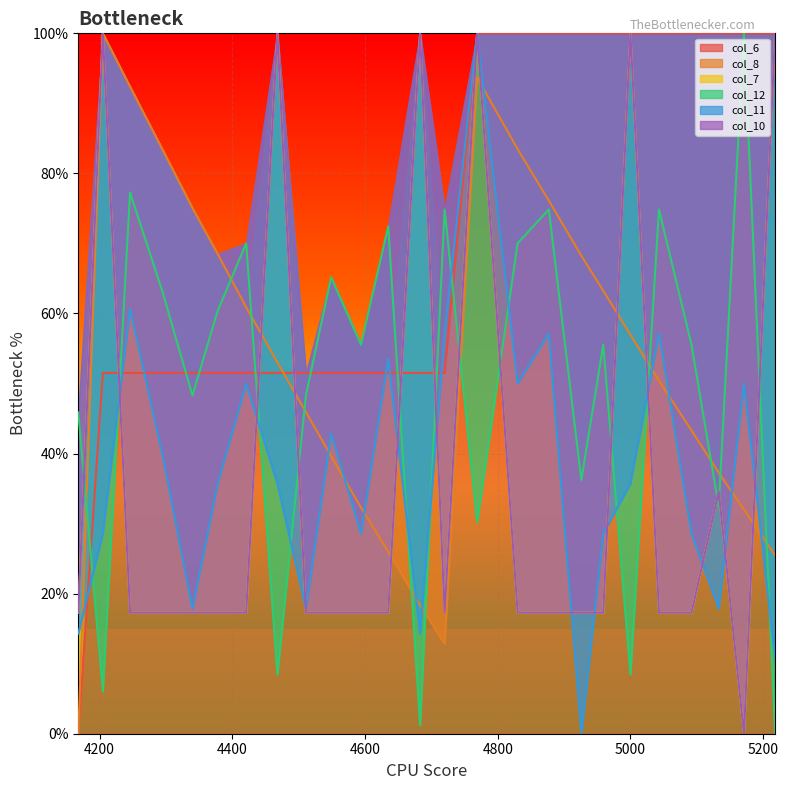

Which series ends up on top after the final intersection of col_11 and col_8?

col_8